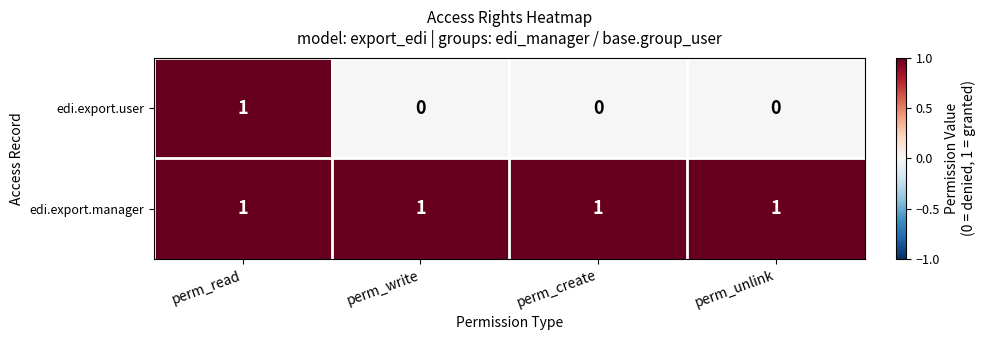

Count the edi.export.user values in the range 0 to 1.

4